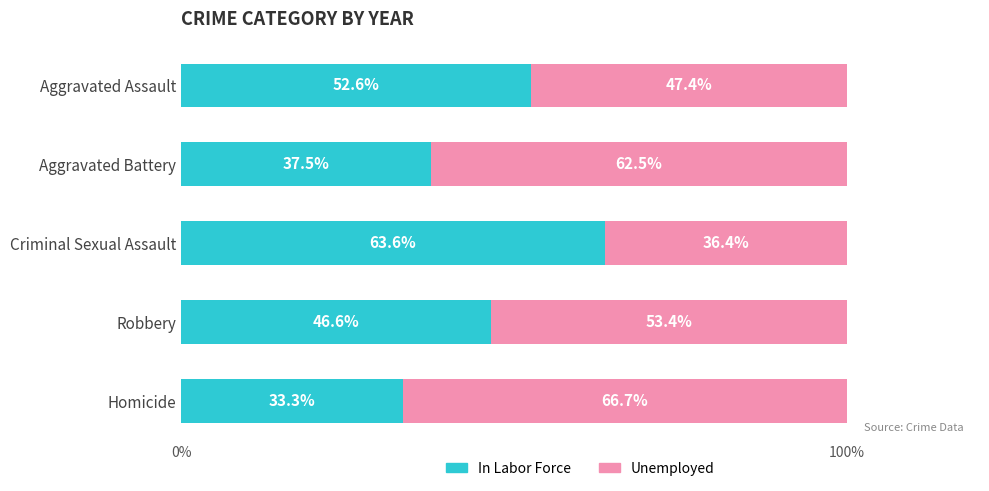

Which category has the highest value in the In Labor Force series?

Criminal Sexual Assault